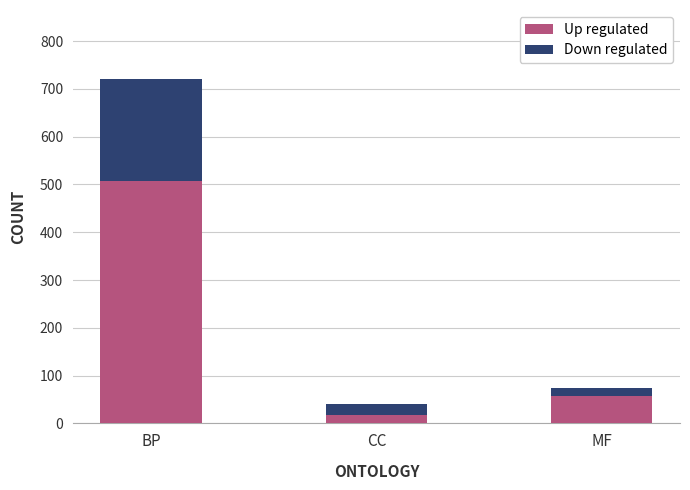

What is the total value across all series at CC?

40